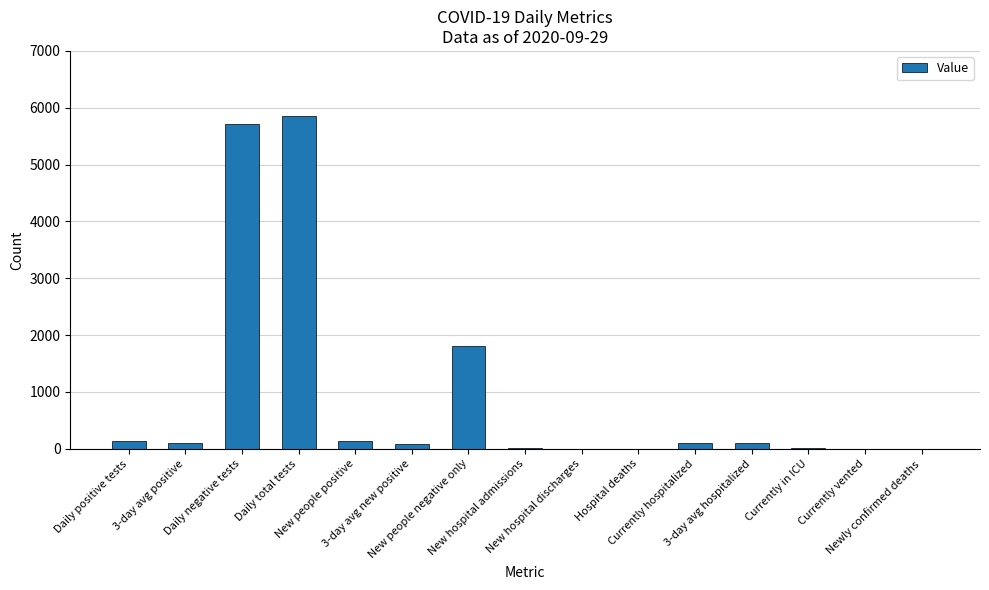

What is the greatest value displayed?

5859